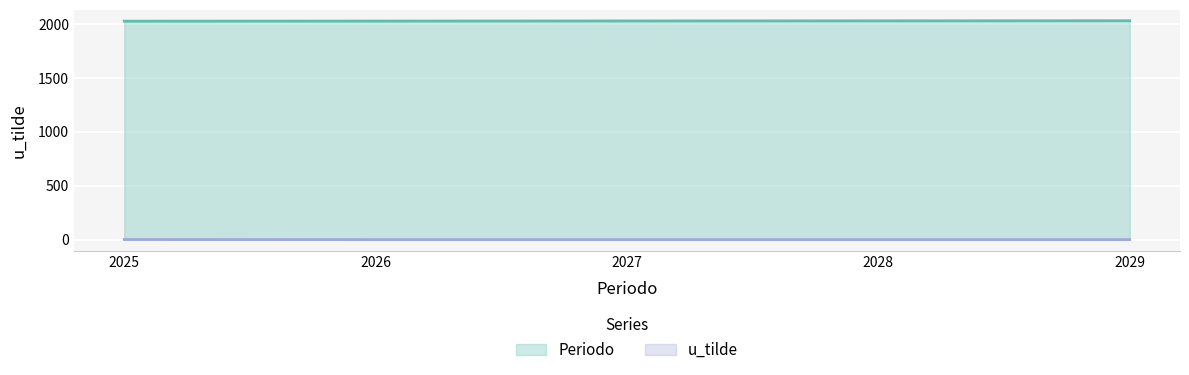

True or false: u_tilde and Periodo cross at least once.

False